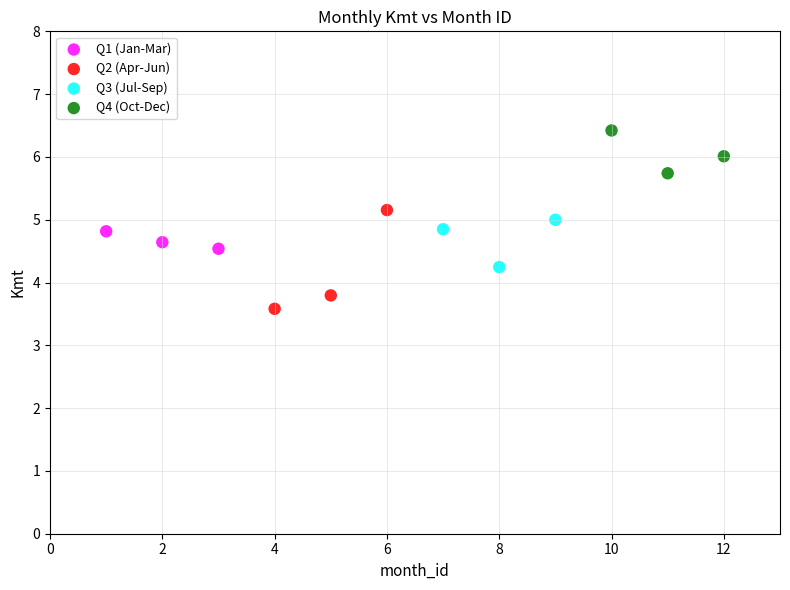

Which series reaches the minimum Y coordinate?

Q2 (Apr-Jun)